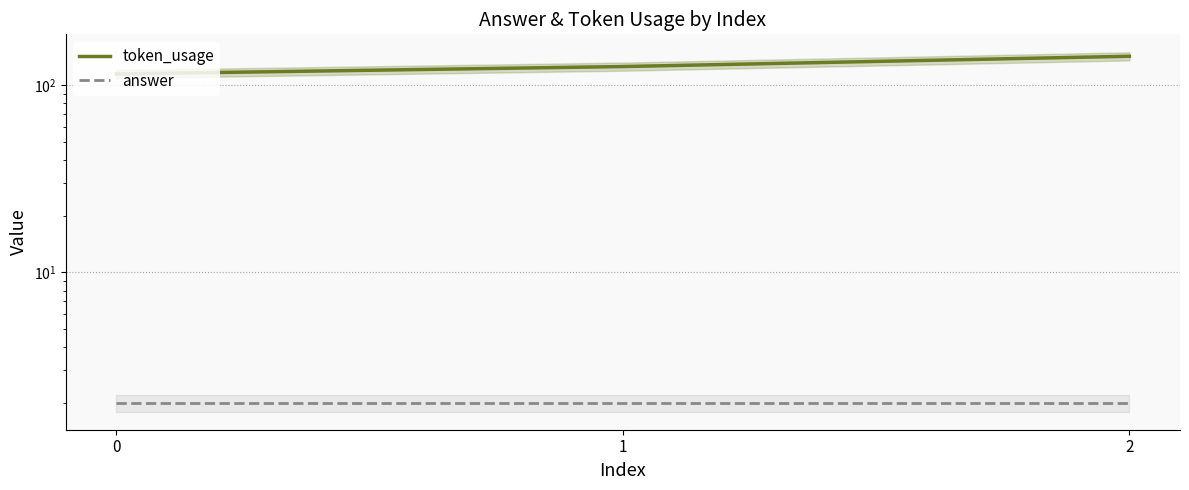

What is the total value across all series at 0?

117